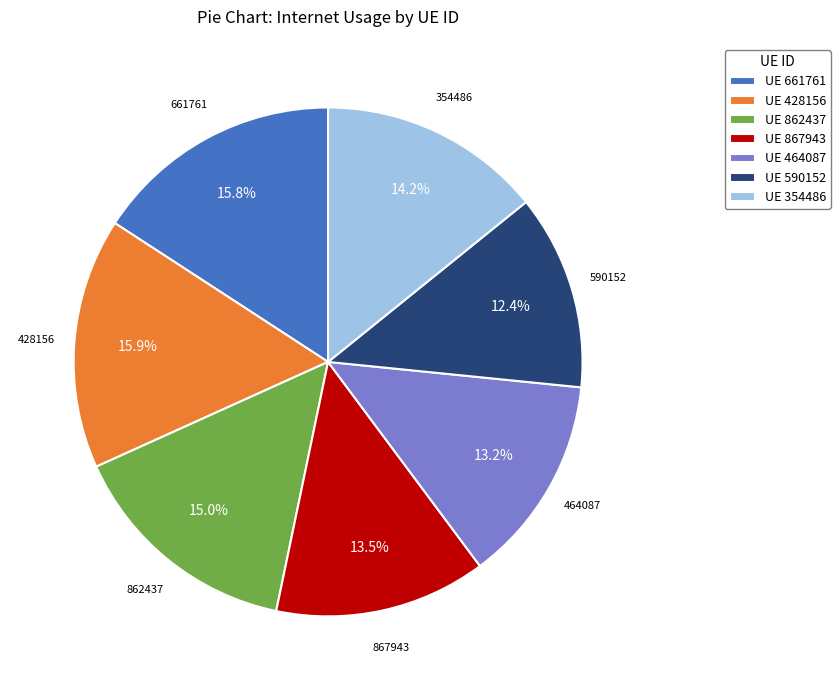

Count the number of slices in the pie.

7